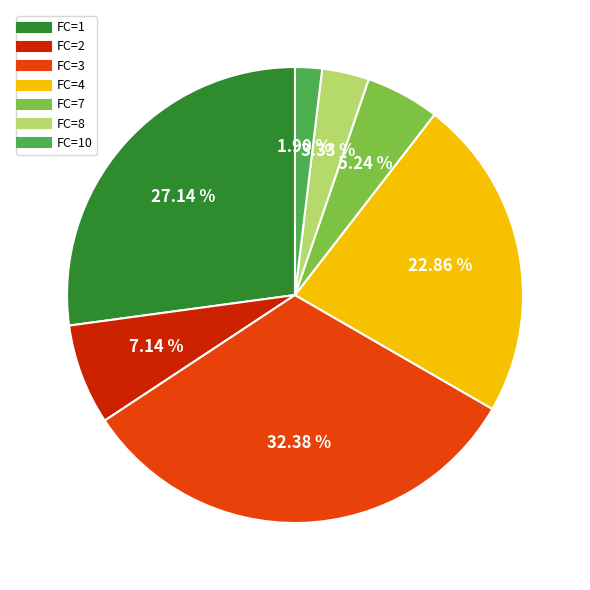

Is there a majority slice in this chart?

No